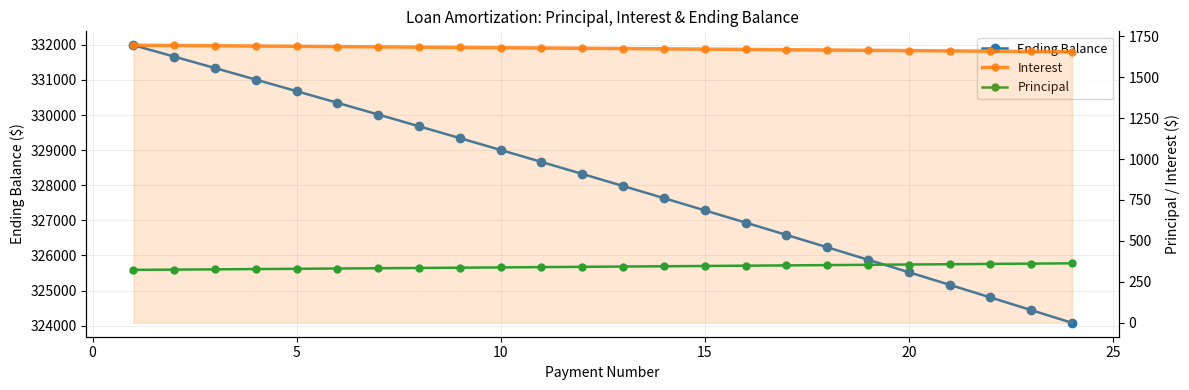

True or false: Principal has more than 2 interior local peaks.

False